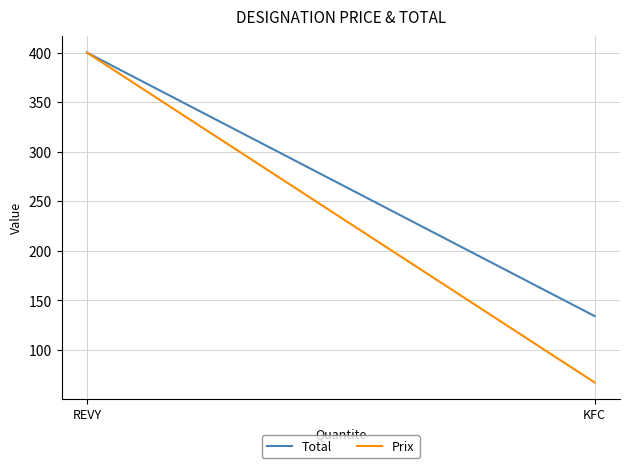

Is this an area chart (filled region under the line)?

No